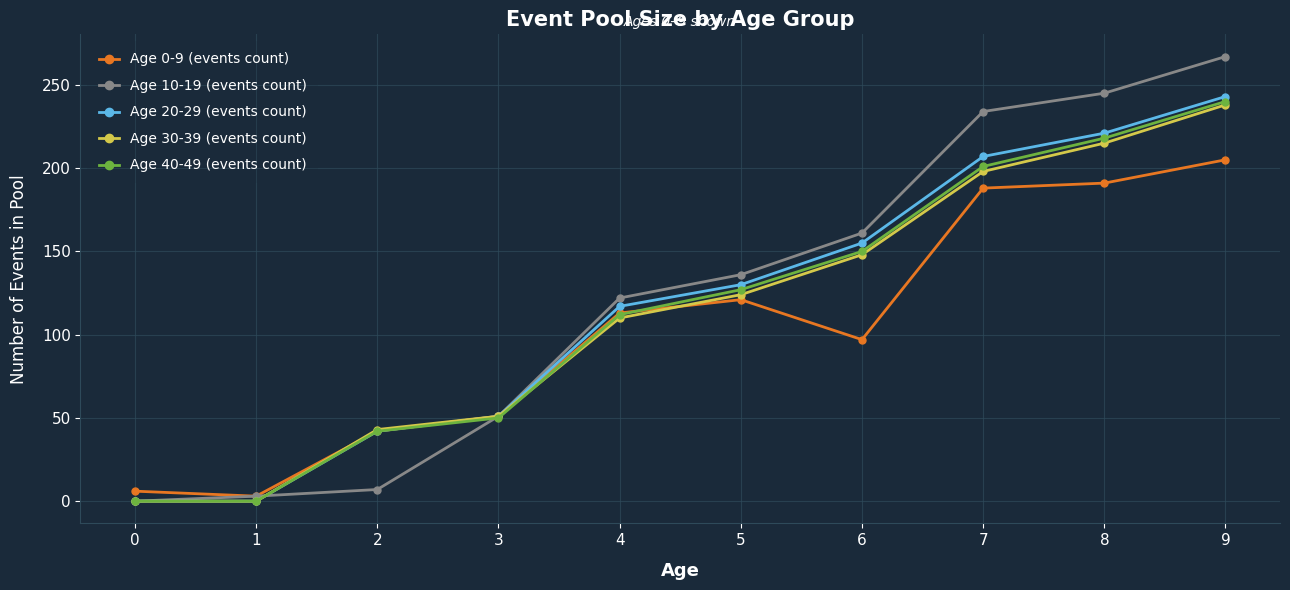

What are all the series names shown in the legend?

Age 0-9 (events count), Age 10-19 (events count), Age 20-29 (events count), Age 30-39 (events count), Age 40-49 (events count)